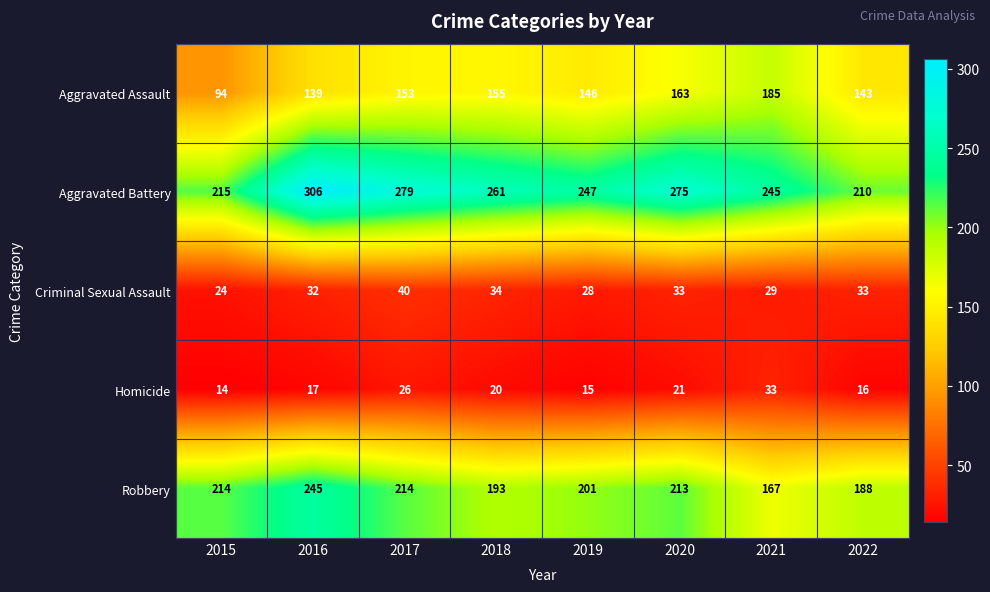

Which series changed the most between 2015 and 2021?

Aggravated Assault